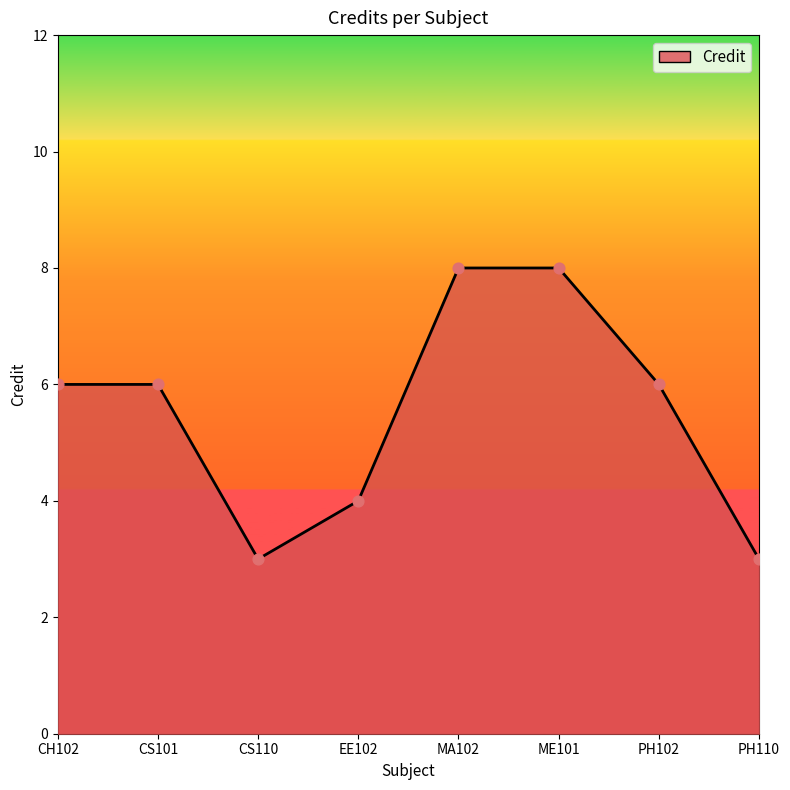

Approximately how many times larger is the value at PH110 compared to CS101?

0.5